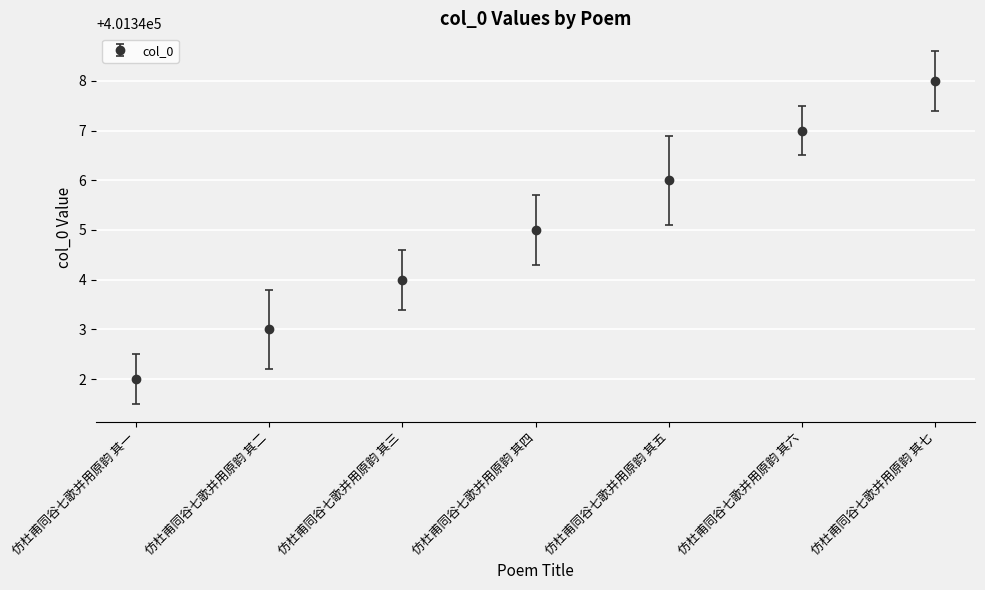

What is the smallest value displayed?

401342